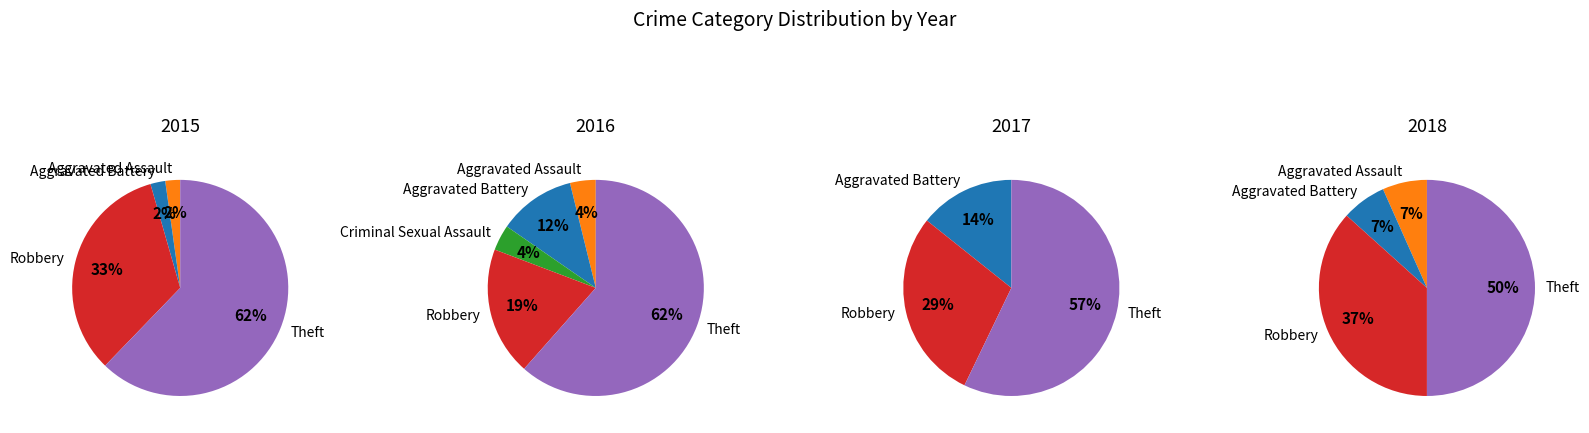

How many slices are in this pie chart?

5